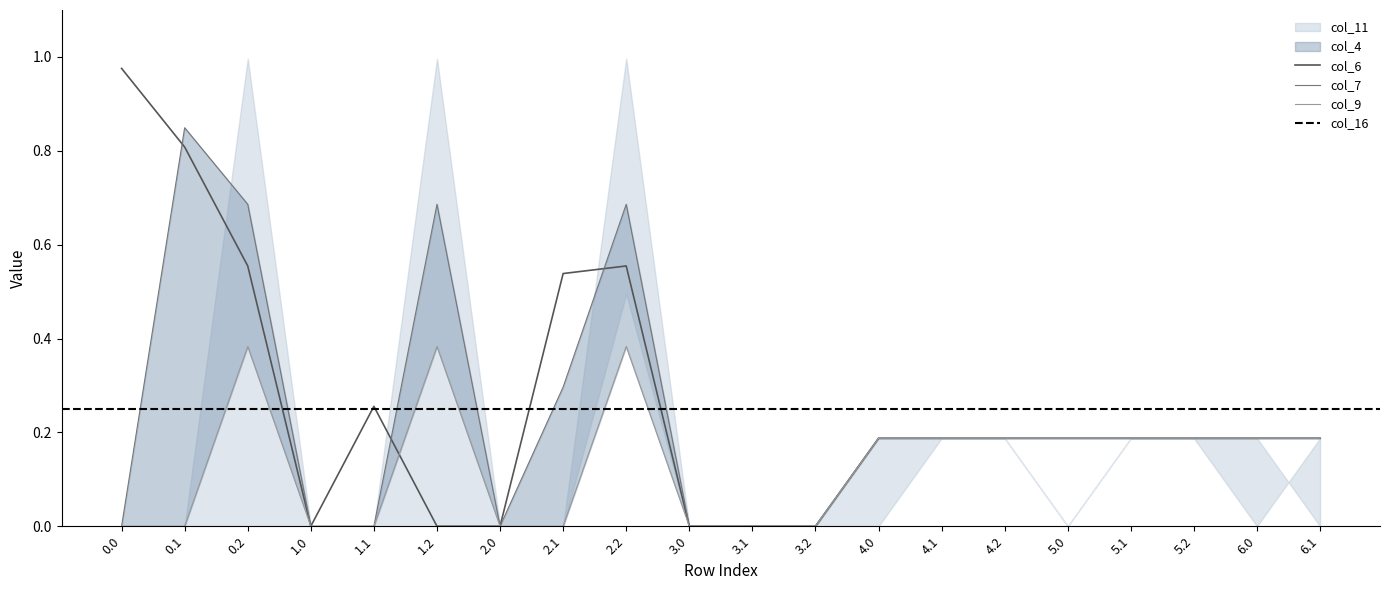

True or false: col_4 and col_6 intersect in this chart.

True